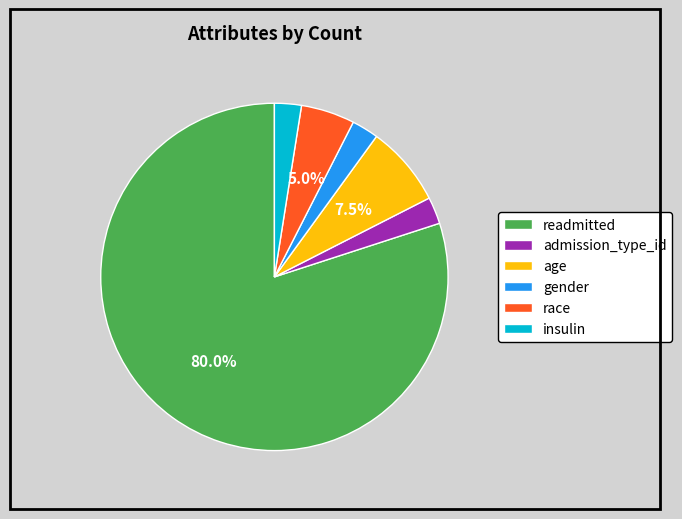

Does admission_type_id account for over 50% of the chart?

No